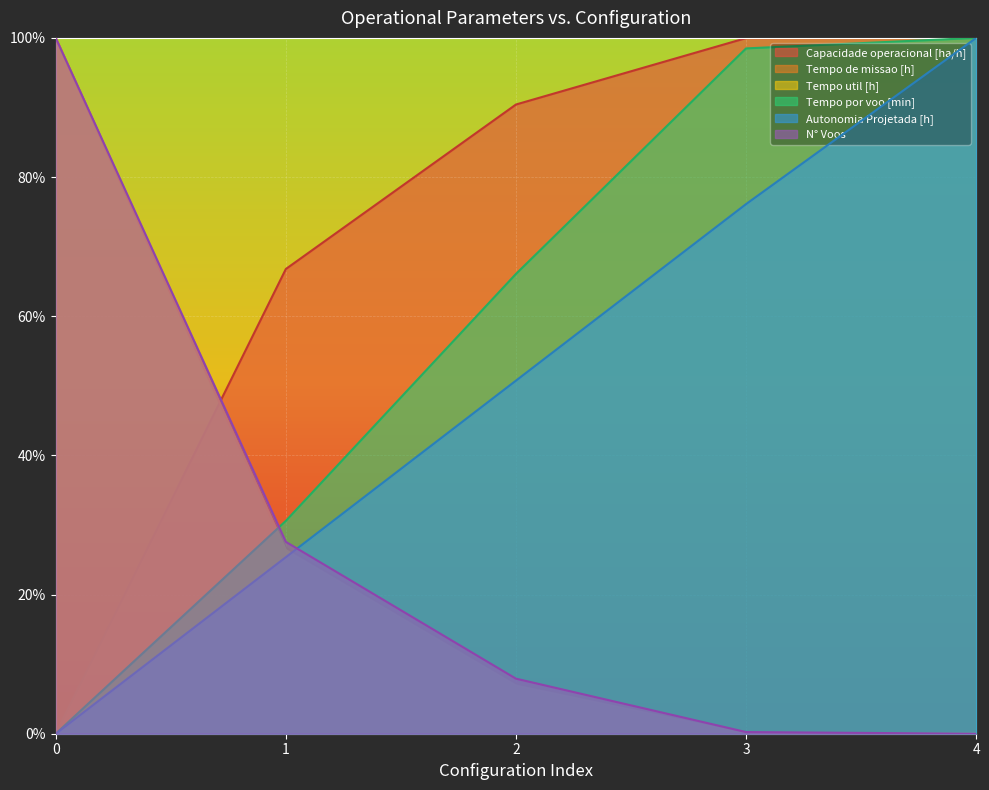

Rank the categories by Tempo por voo [min] value from lowest to highest.

0, 1, 2, 3, 4